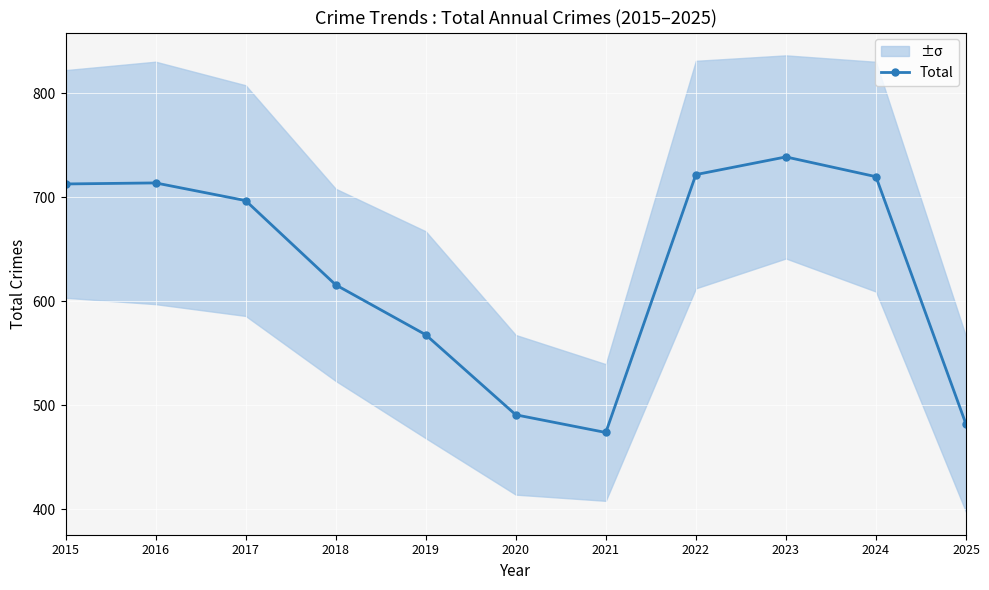

Reading left to right, list all the values displayed in this chart.

2015=713	2016=714	2017=697	2018=616	2019=568	2020=491	2021=474	2022=722	2023=739	2024=720	2025=482